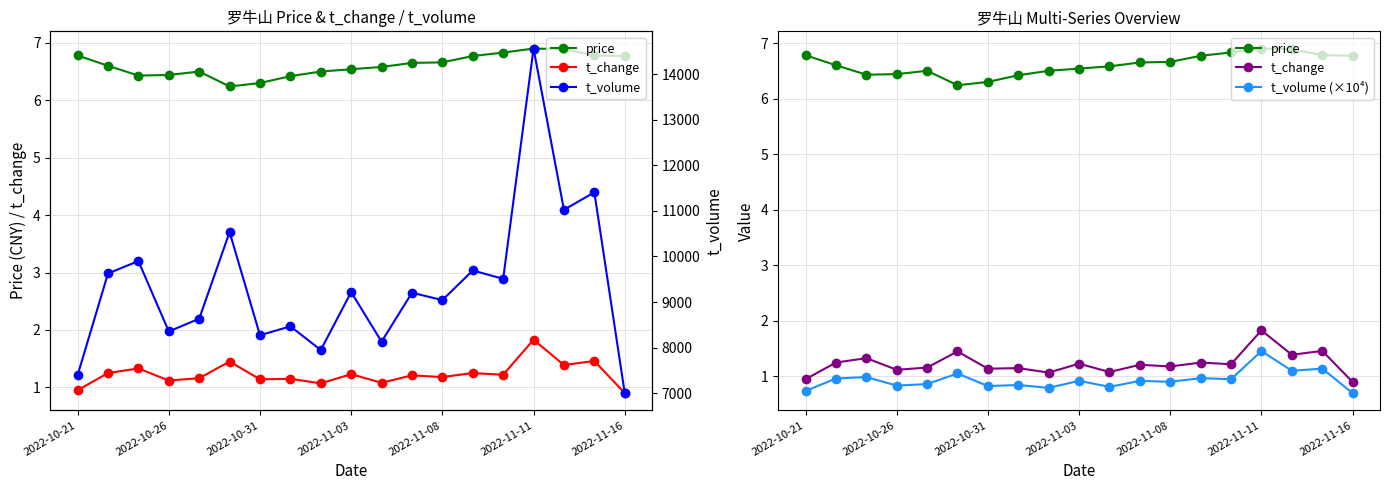

Which series has the largest range (max minus min)?

t_volume